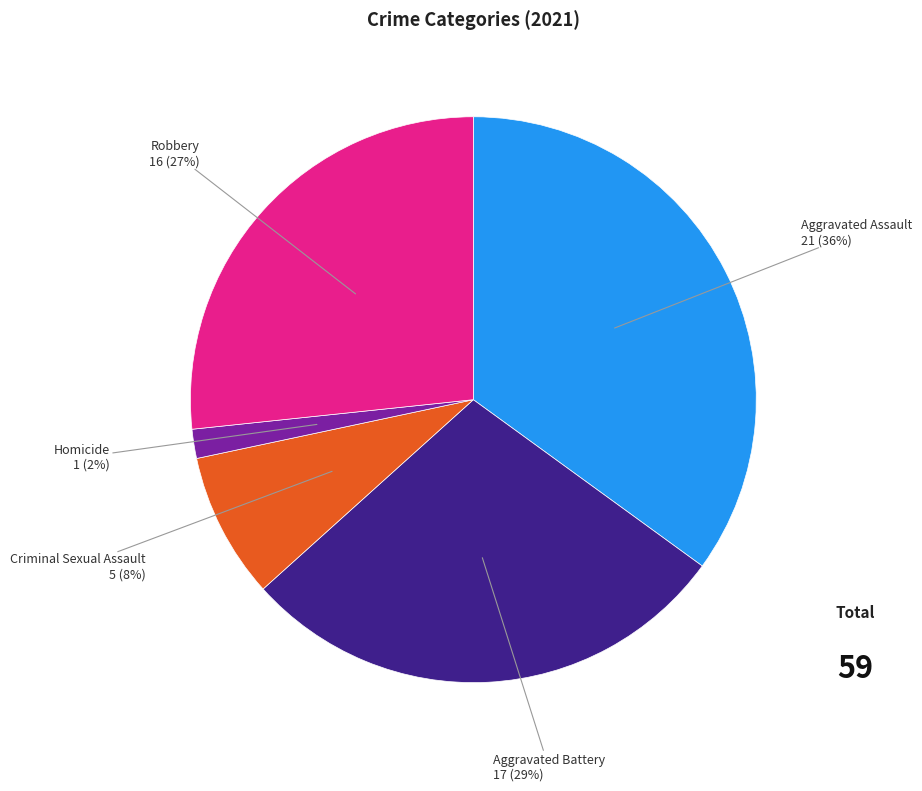

Which slice is the largest?

Aggravated Assault